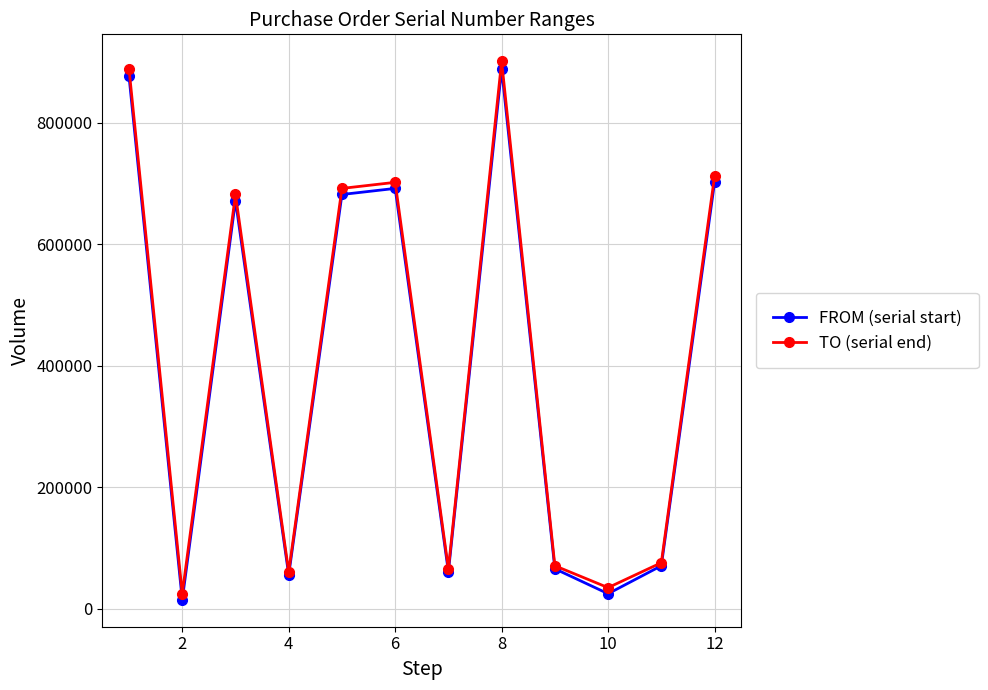

Which series has the largest range (max minus min)?

TO (serial end)